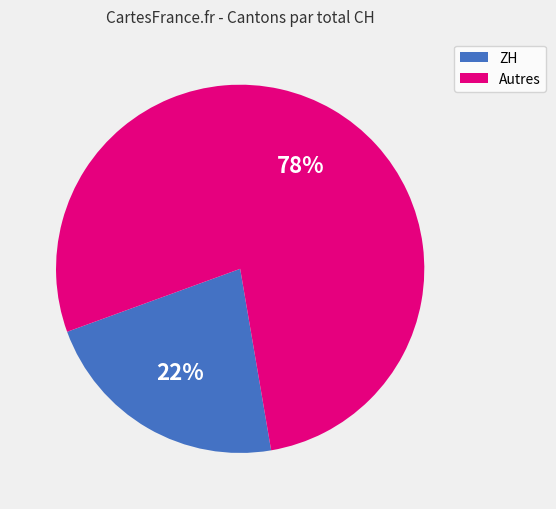

To the nearest percent, what is the average slice percentage?

50%